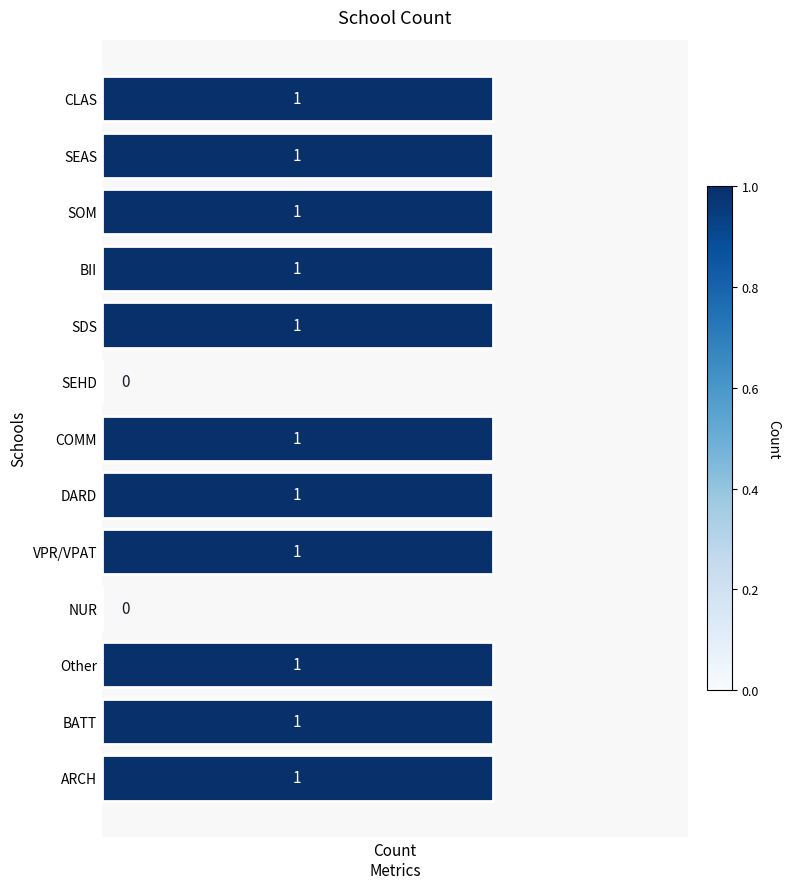

How many values are between 1 and 2?

11